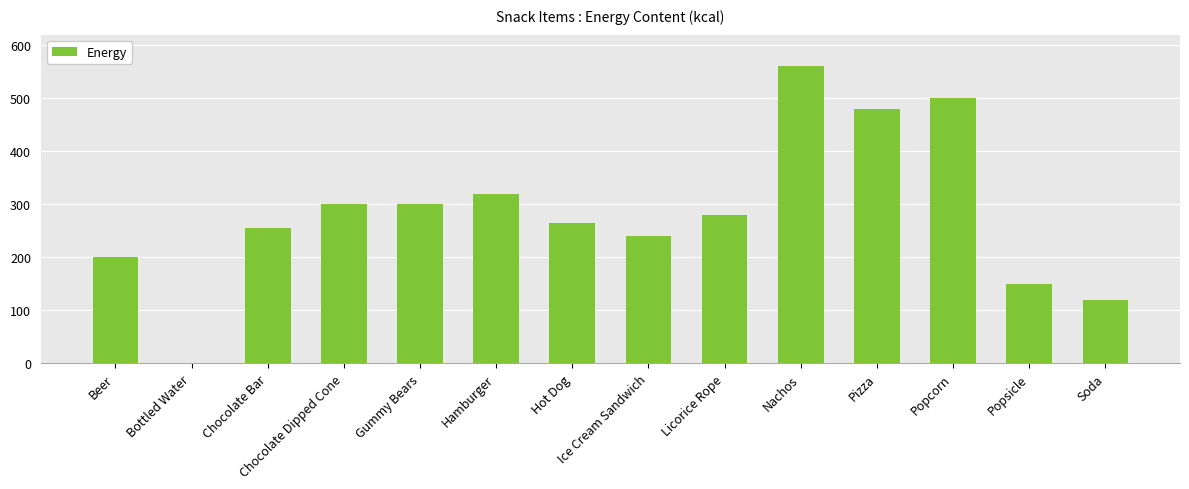

The chart shows a value of 150 at Popsicle. True or false?

True